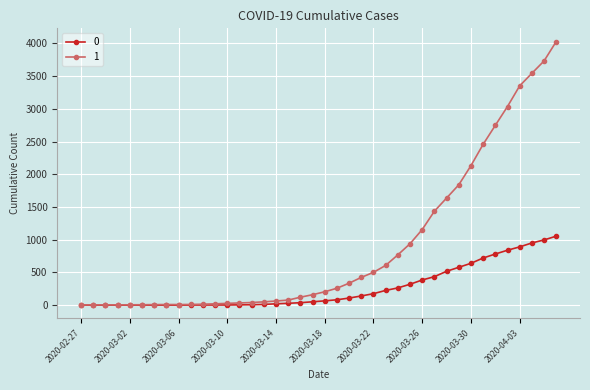

List the series in order of their overall mean, lowest first.

0, 1